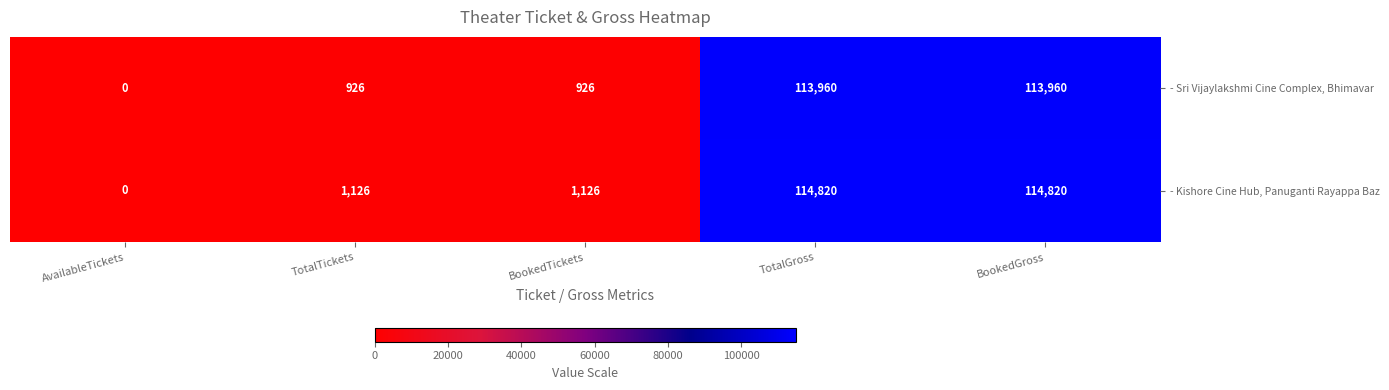

Which series has the largest total across all categories?

- Kishore Cine Hub, Panuganti Rayappa Baz